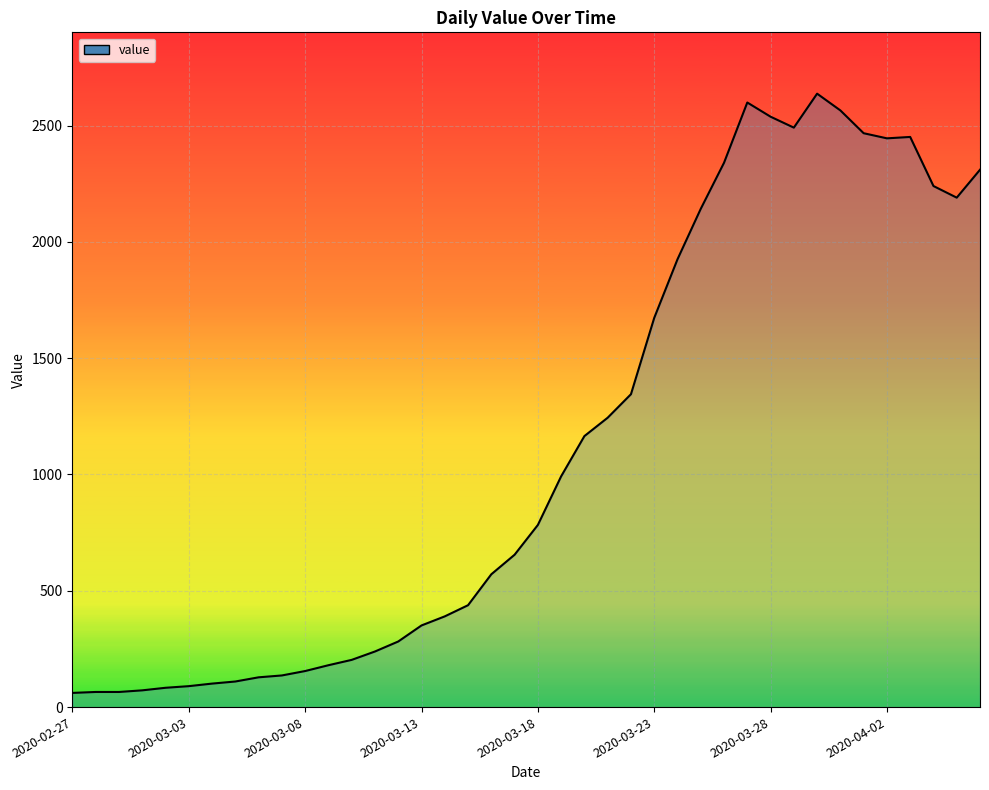

What is the difference between the maximum and minimum values?

2576